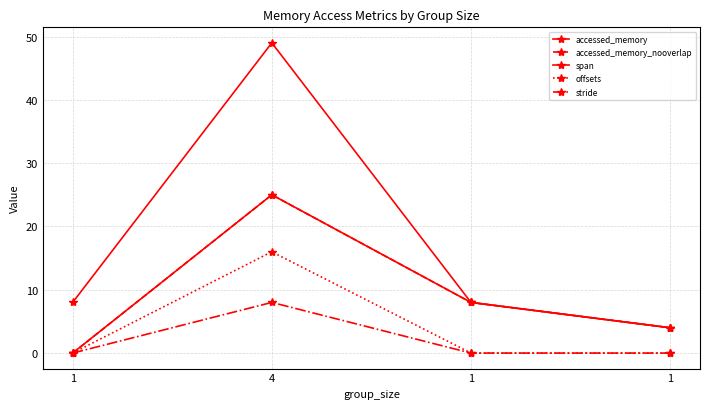

What is the spread (max minus min) of values at 4?

41